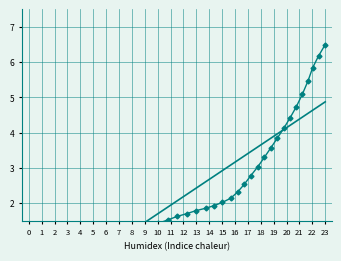

Which series ends up on top after the final intersection of trend and y?

y